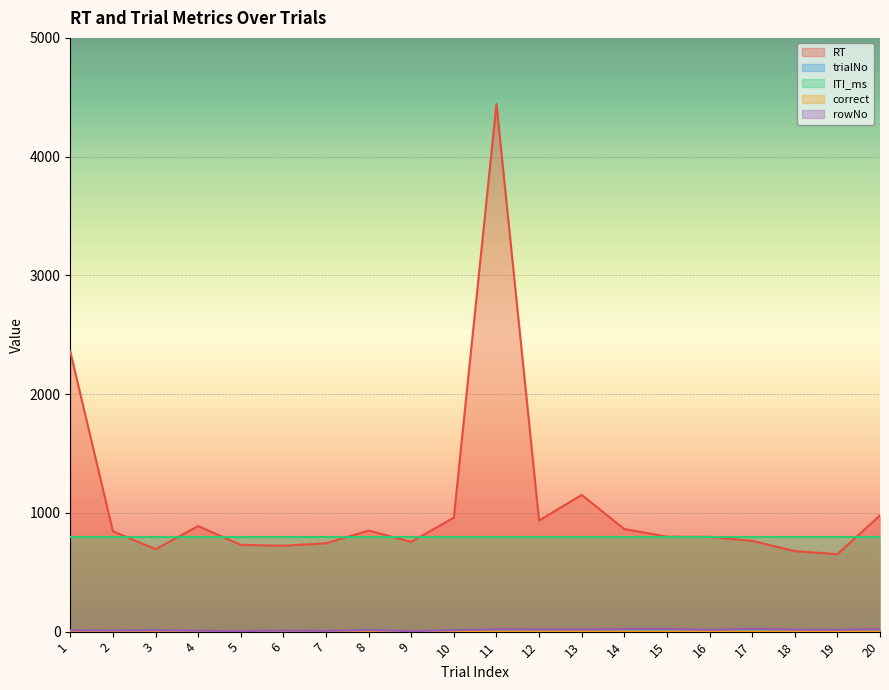

At which category does the chart reach its peak across all series?

11